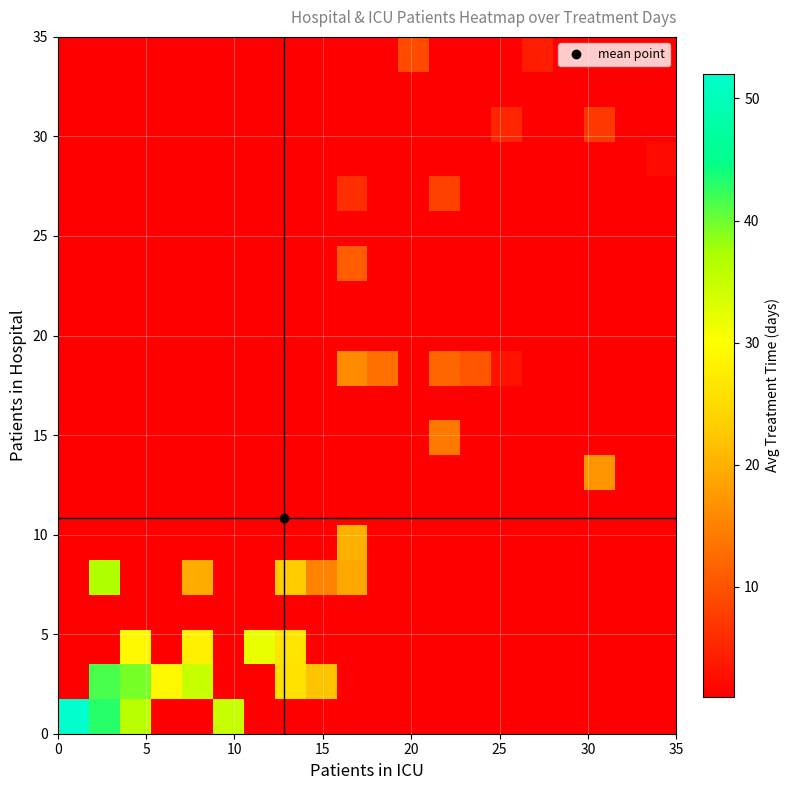

How many series are shown in this chart?

20